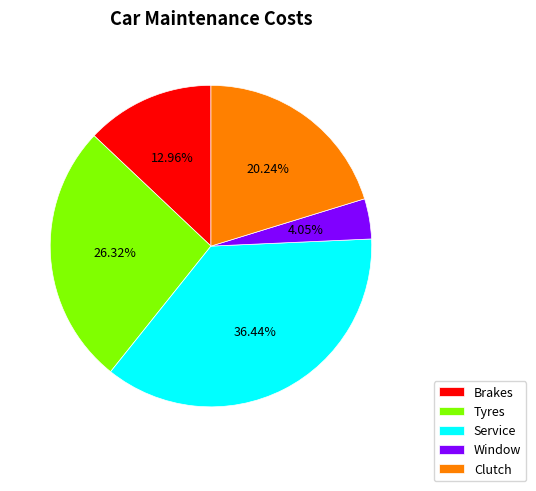

What percentage is NOT represented by Service?

63.6%